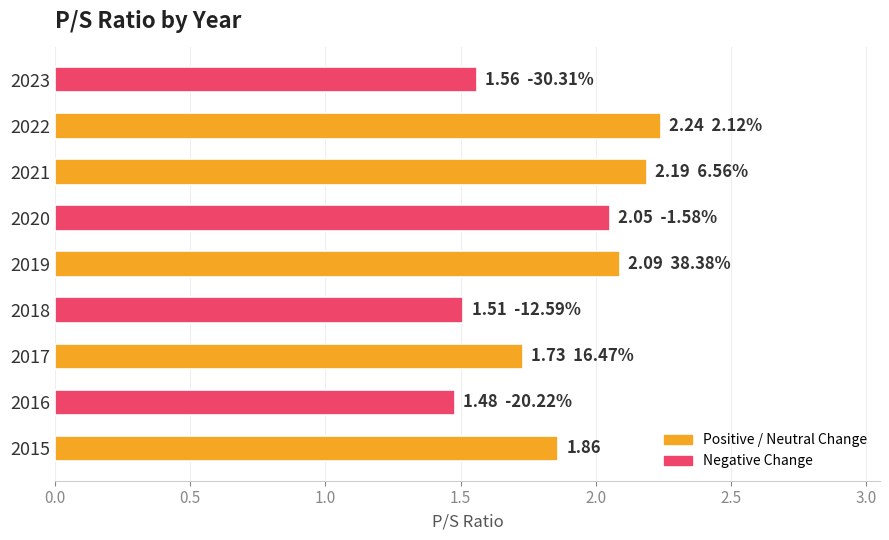

What is the sum of all values?

16.7